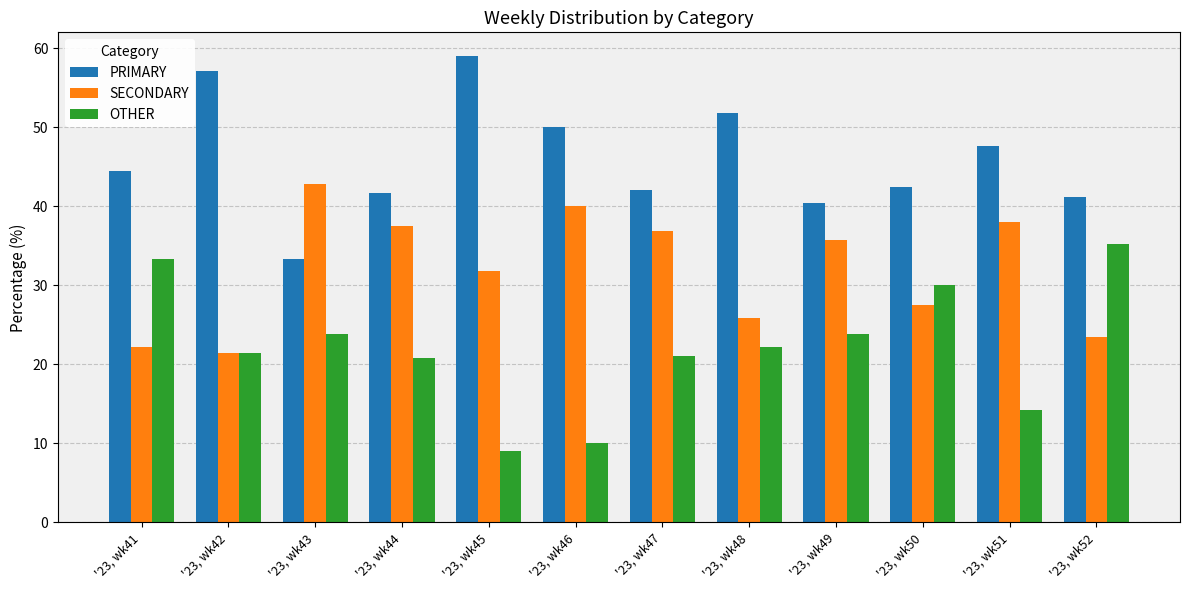

What is the total value across all series at '23, wk50?

100.0